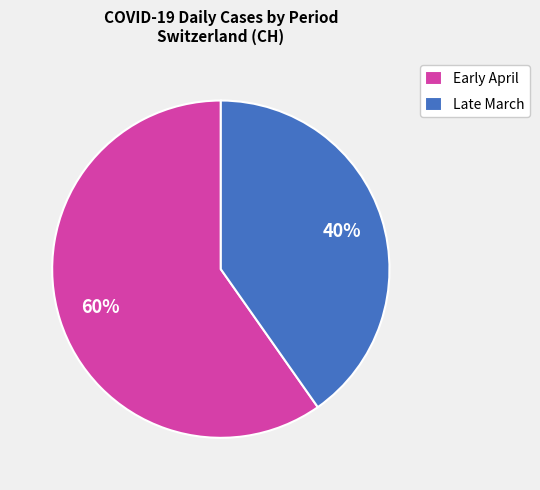

The Late March slice represents 40% of the pie. True or false?

True